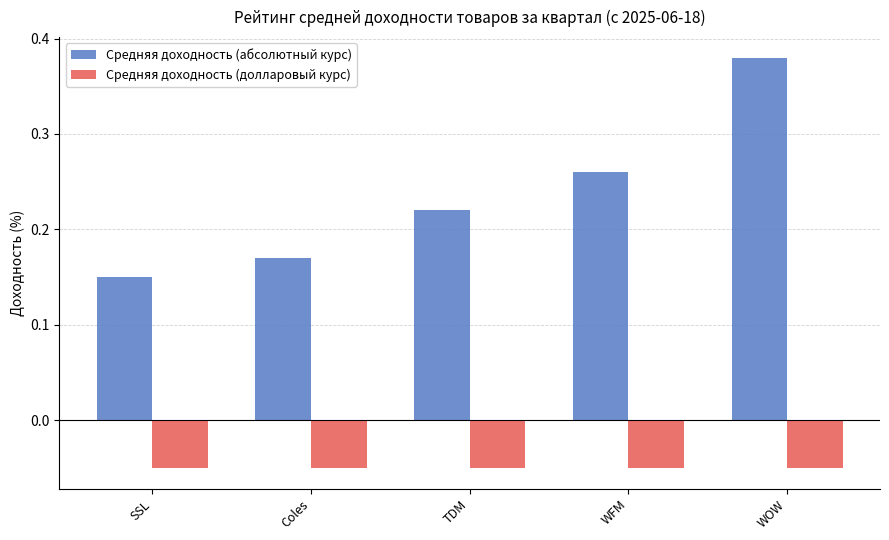

Which category has the lowest value in the Средняя доходность (абсолютный курс) series?

SSL